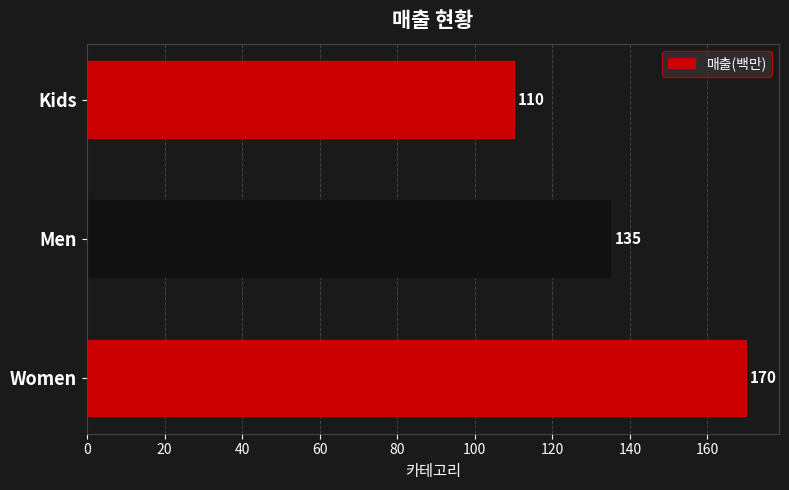

What is the greatest value displayed?

170